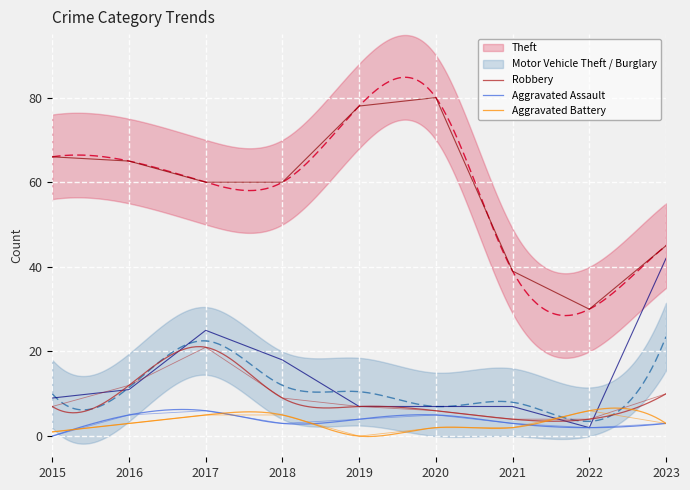

The Robbery series shows 16 at 2018. True or false?

False